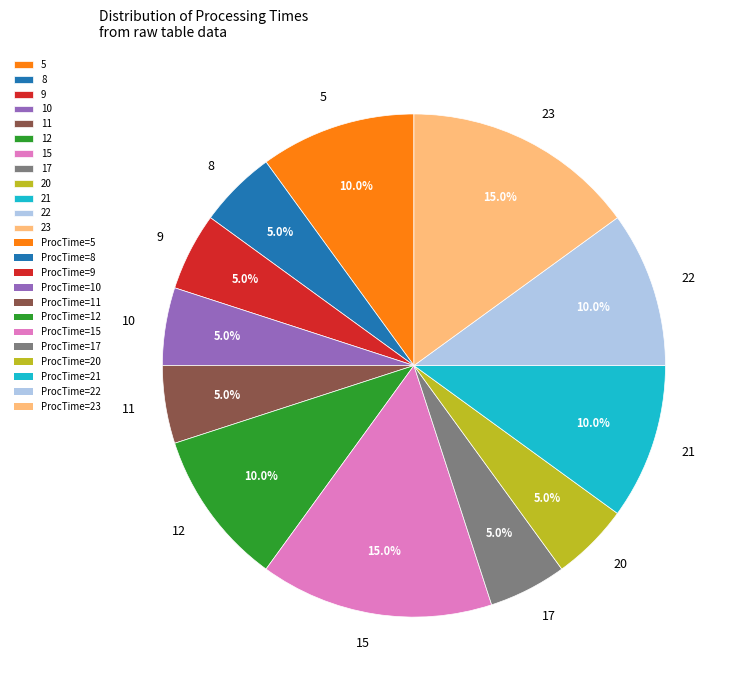

Is there any slice that represents more than half of the pie?

No